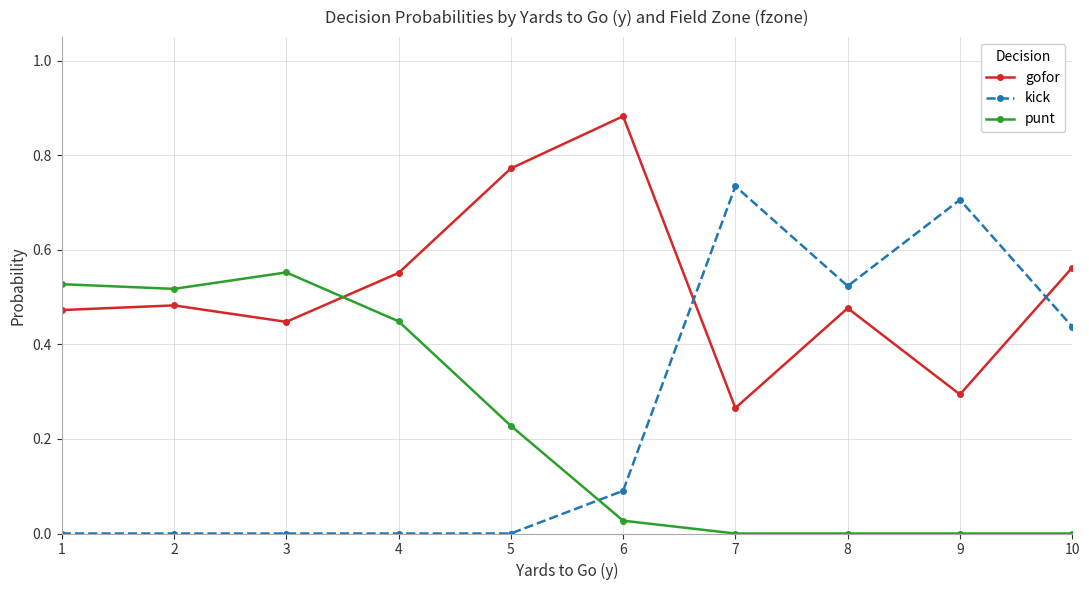

Where is gofor nearest to the value 0?

7